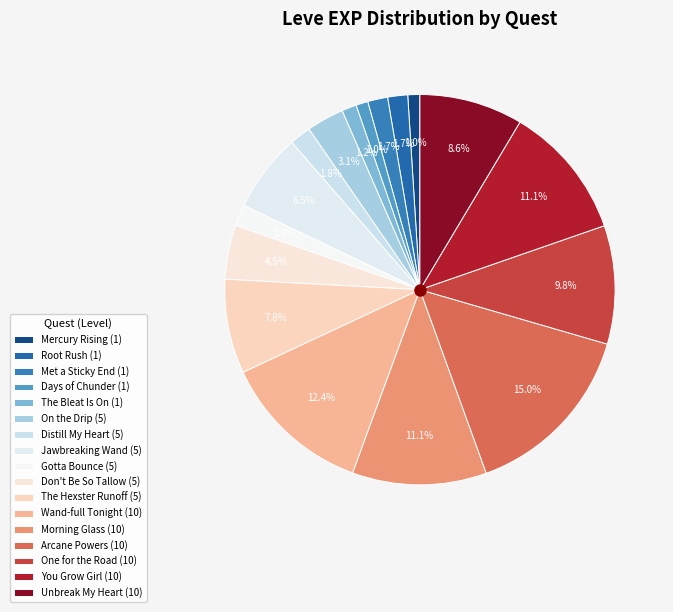

Count the number of slices in the pie.

17